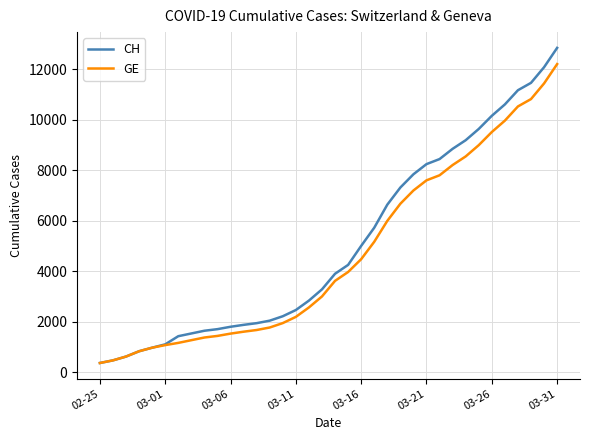

Count the number of categories in the chart.

36